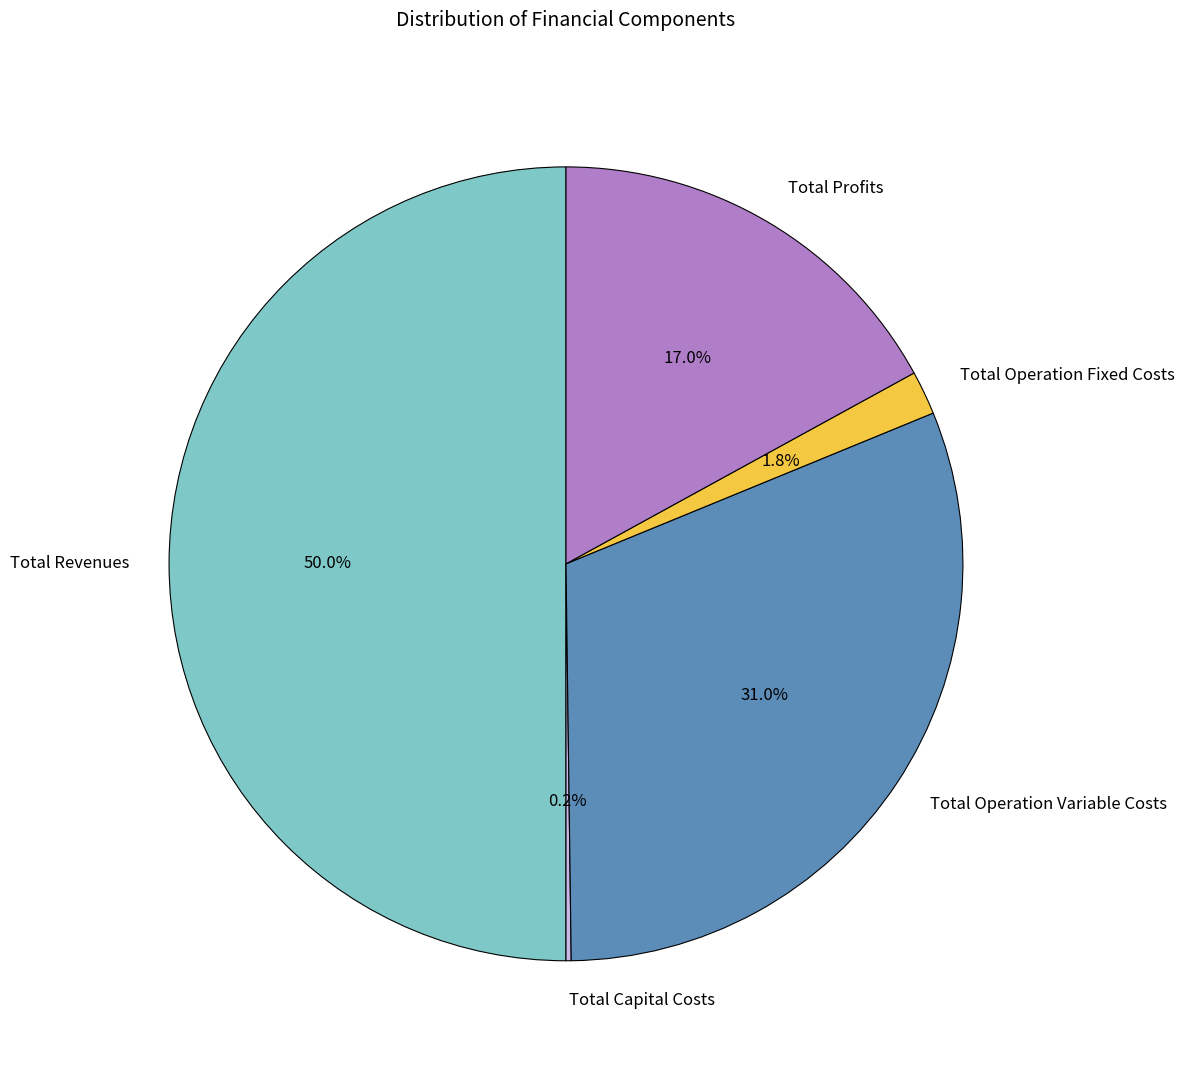

Approximately how many times larger is the value at Total Operation Variable Costs compared to Total Profits?

1.8